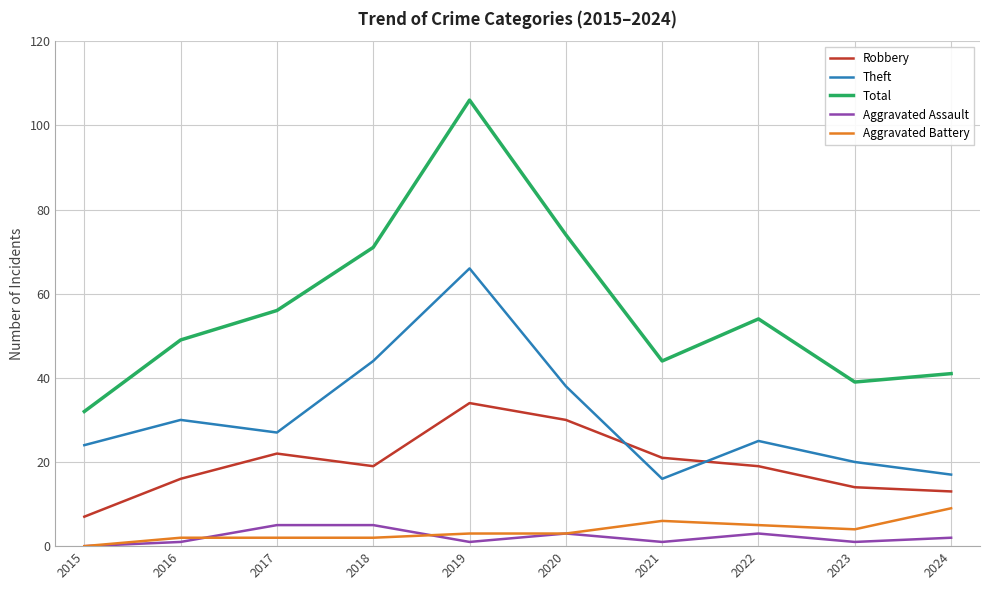

Is it true that Robbery equals 5 at 2023?

False